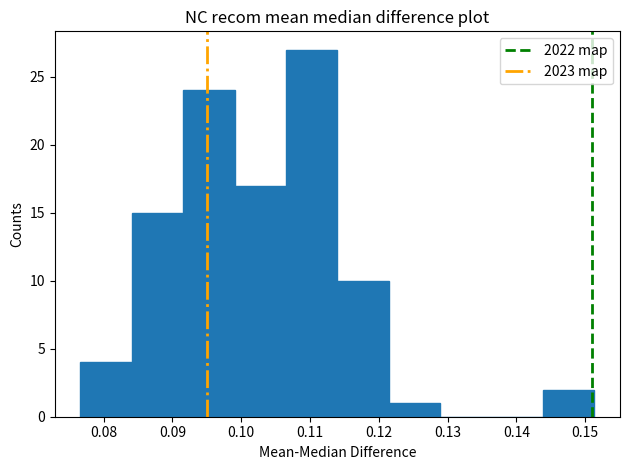

How tall is the bar that spans 0.092 to 0.099 on the x-axis? Neither the bar edges nor the heights are printed on the chart, so give them approximately, as read against the axes.

24